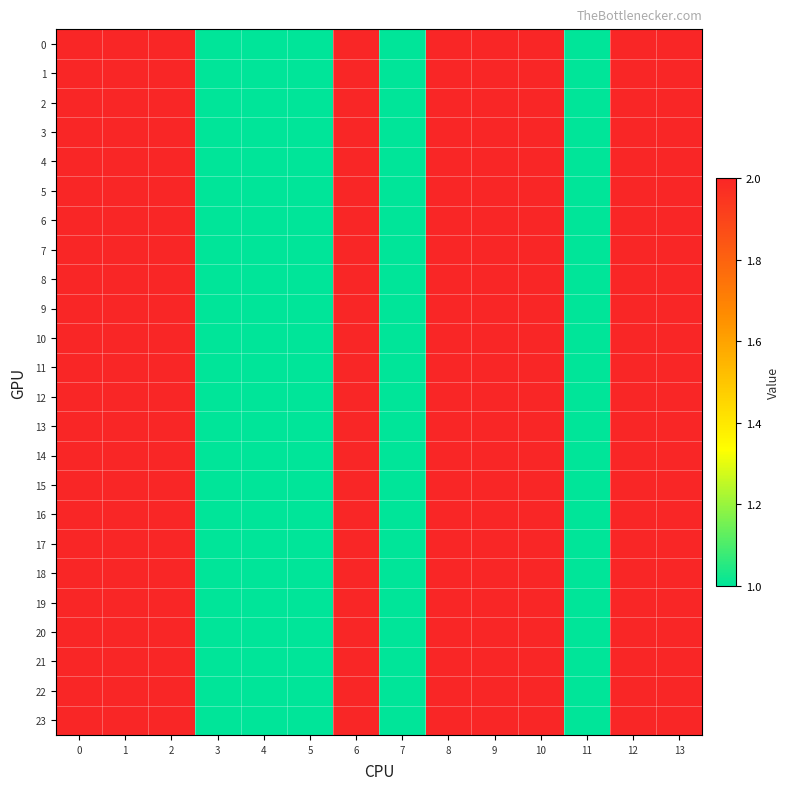

Reading right to left, list all the values displayed in this chart.

0: 13=2	12=2	11=1	10=2	9=2	8=2	7=1	6=2	5=1	4=1	3=1	2=2	1=2	0=2
1: 13=2	12=2	11=1	10=2	9=2	8=2	7=1	6=2	5=1	4=1	3=1	2=2	1=2	0=2
2: 13=2	12=2	11=1	10=2	9=2	8=2	7=1	6=2	5=1	4=1	3=1	2=2	1=2	0=2
3: 13=2	12=2	11=1	10=2	9=2	8=2	7=1	6=2	5=1	4=1	3=1	2=2	1=2	0=2
4: 13=2	12=2	11=1	10=2	9=2	8=2	7=1	6=2	5=1	4=1	3=1	2=2	1=2	0=2
5: 13=2	12=2	11=1	10=2	9=2	8=2	7=1	6=2	5=1	4=1	3=1	2=2	1=2	0=2
6: 13=2	12=2	11=1	10=2	9=2	8=2	7=1	6=2	5=1	4=1	3=1	2=2	1=2	0=2
7: 13=2	12=2	11=1	10=2	9=2	8=2	7=1	6=2	5=1	4=1	3=1	2=2	1=2	0=2
8: 13=2	12=2	11=1	10=2	9=2	8=2	7=1	6=2	5=1	4=1	3=1	2=2	1=2	0=2
9: 13=2	12=2	11=1	10=2	9=2	8=2	7=1	6=2	5=1	4=1	3=1	2=2	1=2	0=2
10: 13=2	12=2	11=1	10=2	9=2	8=2	7=1	6=2	5=1	4=1	3=1	2=2	1=2	0=2
11: 13=2	12=2	11=1	10=2	9=2	8=2	7=1	6=2	5=1	4=1	3=1	2=2	1=2	0=2
12: 13=2	12=2	11=1	10=2	9=2	8=2	7=1	6=2	5=1	4=1	3=1	2=2	1=2	0=2
13: 13=2	12=2	11=1	10=2	9=2	8=2	7=1	6=2	5=1	4=1	3=1	2=2	1=2	0=2
14: 13=2	12=2	11=1	10=2	9=2	8=2	7=1	6=2	5=1	4=1	3=1	2=2	1=2	0=2
15: 13=2	12=2	11=1	10=2	9=2	8=2	7=1	6=2	5=1	4=1	3=1	2=2	1=2	0=2
16: 13=2	12=2	11=1	10=2	9=2	8=2	7=1	6=2	5=1	4=1	3=1	2=2	1=2	0=2
17: 13=2	12=2	11=1	10=2	9=2	8=2	7=1	6=2	5=1	4=1	3=1	2=2	1=2	0=2
18: 13=2	12=2	11=1	10=2	9=2	8=2	7=1	6=2	5=1	4=1	3=1	2=2	1=2	0=2
19: 13=2	12=2	11=1	10=2	9=2	8=2	7=1	6=2	5=1	4=1	3=1	2=2	1=2	0=2
20: 13=2	12=2	11=1	10=2	9=2	8=2	7=1	6=2	5=1	4=1	3=1	2=2	1=2	0=2
21: 13=2	12=2	11=1	10=2	9=2	8=2	7=1	6=2	5=1	4=1	3=1	2=2	1=2	0=2
22: 13=2	12=2	11=1	10=2	9=2	8=2	7=1	6=2	5=1	4=1	3=1	2=2	1=2	0=2
23: 13=2	12=2	11=1	10=2	9=2	8=2	7=1	6=2	5=1	4=1	3=1	2=2	1=2	0=2